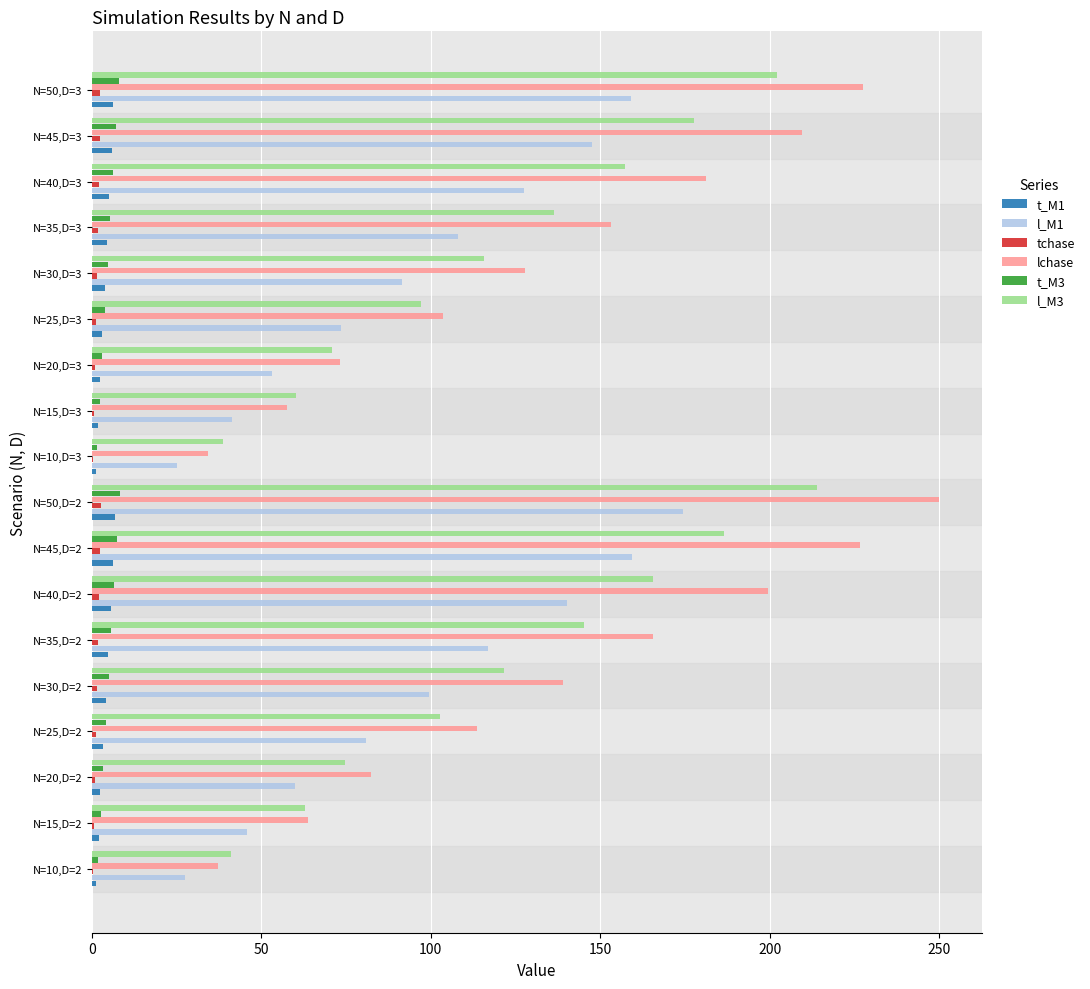

What is the greatest value displayed?

250.1